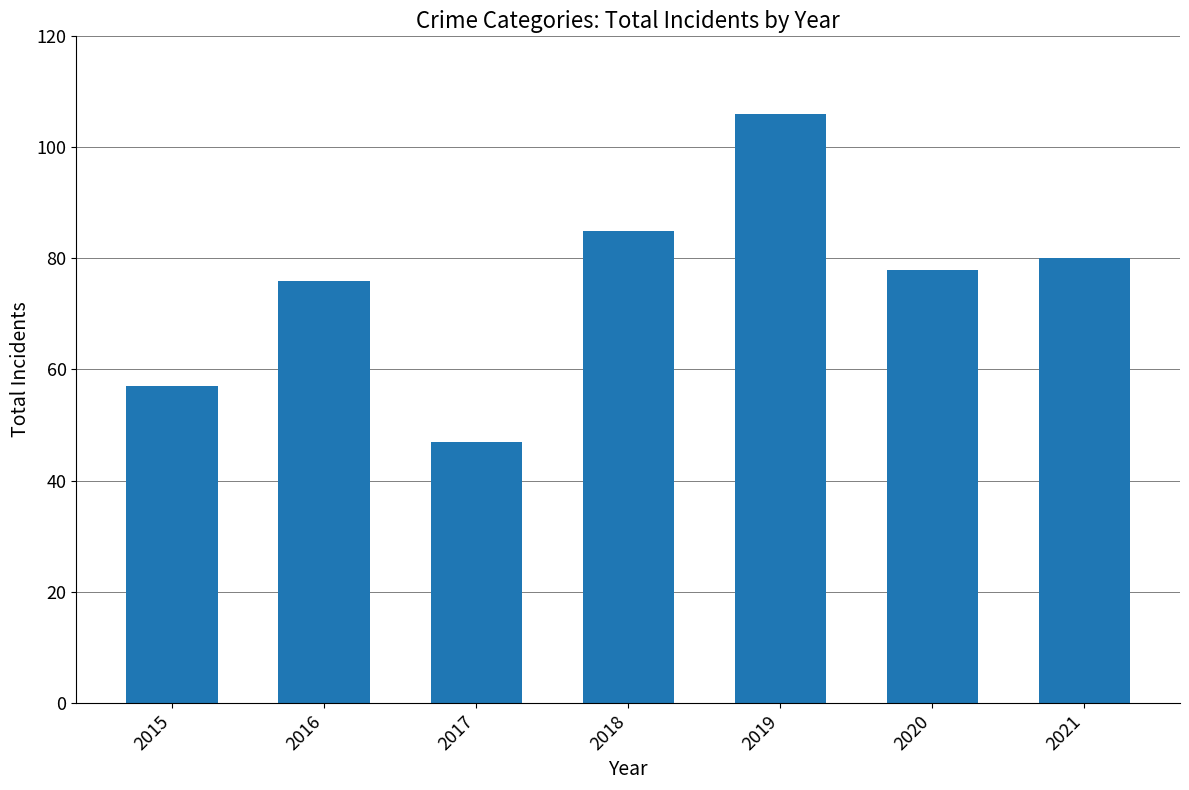

Rank the categories by value from highest to lowest.

2019, 2018, 2021, 2020, 2016, 2015, 2017